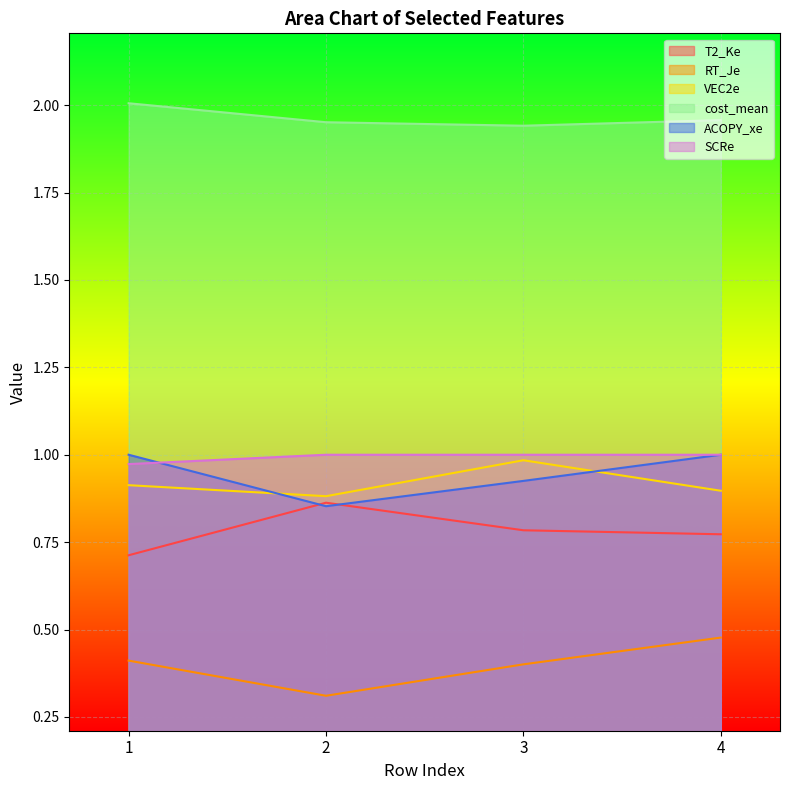

What are all the series names shown in the legend?

T2_Ke, RT_Je, VEC2e, cost_mean, ACOPY_xe, SCRe